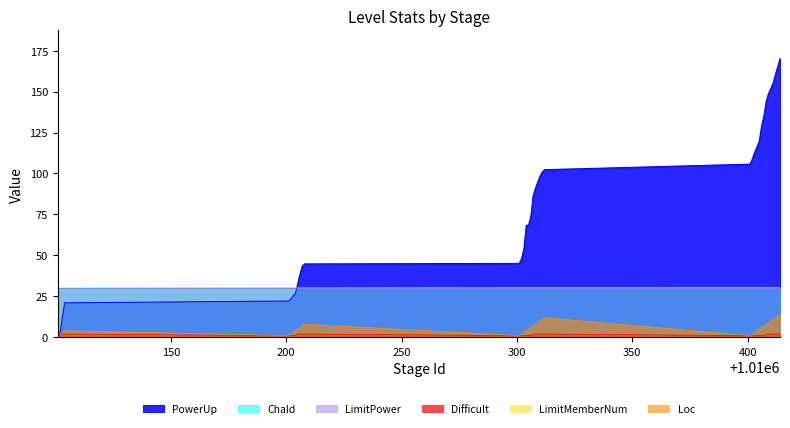

What is the value of the Difficult point at the 29th from the left?

1.0